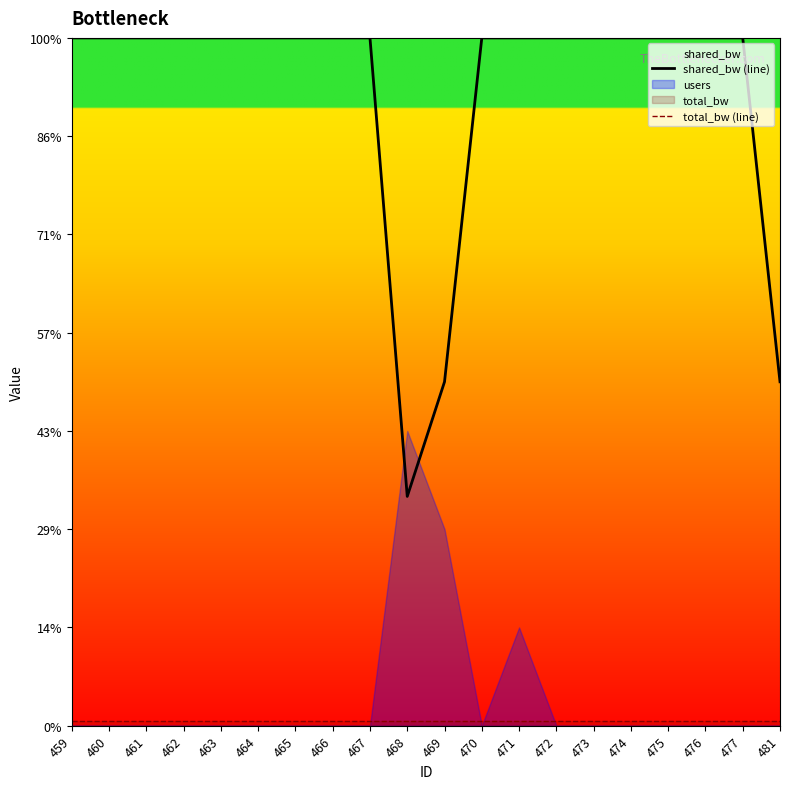

Between 460 and 467, which series saw the biggest shift?

shared_bw (line)